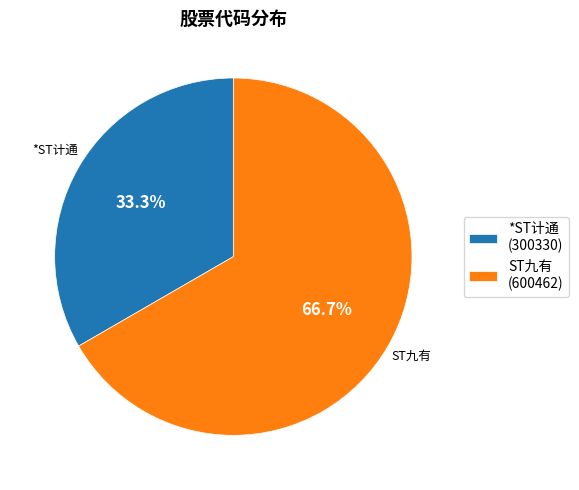

The ST九有 slice represents 72% of the pie. True or false?

False